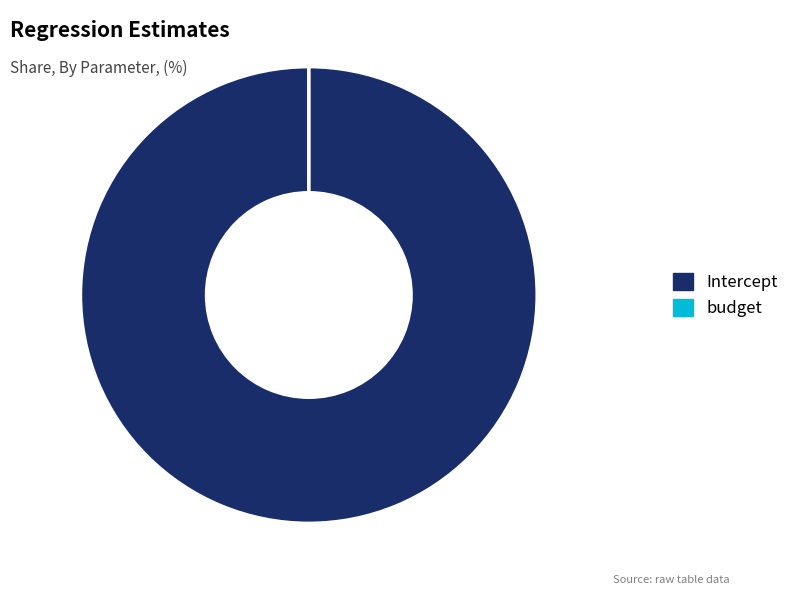

True or false: Intercept accounts for 100% of the total.

True